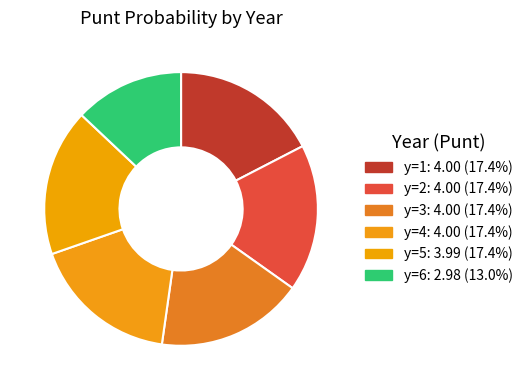

How many slices are in this pie chart?

6